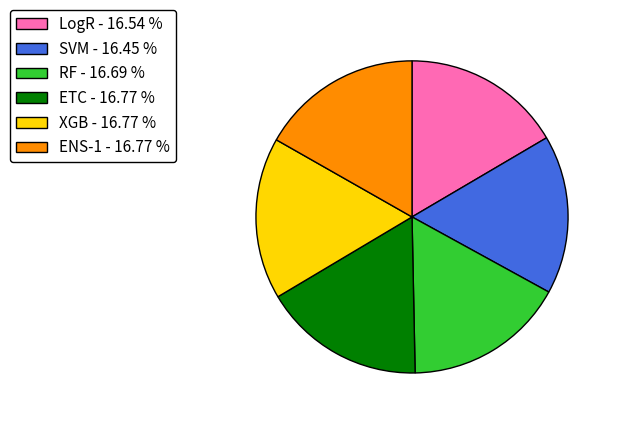

Combined, do LogR - 16.54 % and ETC - 16.77 % account for over 50%?

No